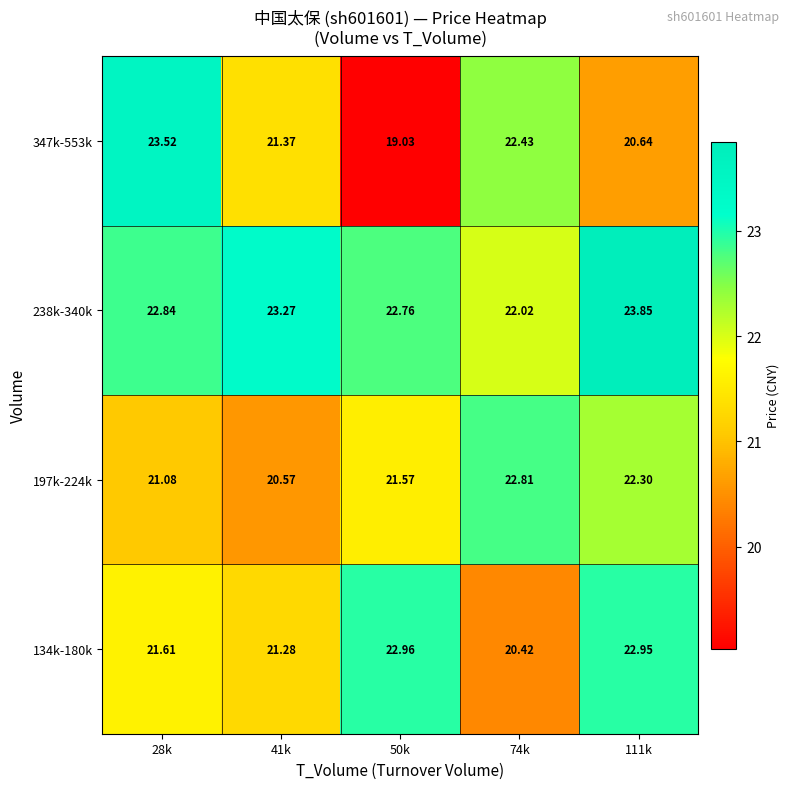

How many series are shown in this chart?

4